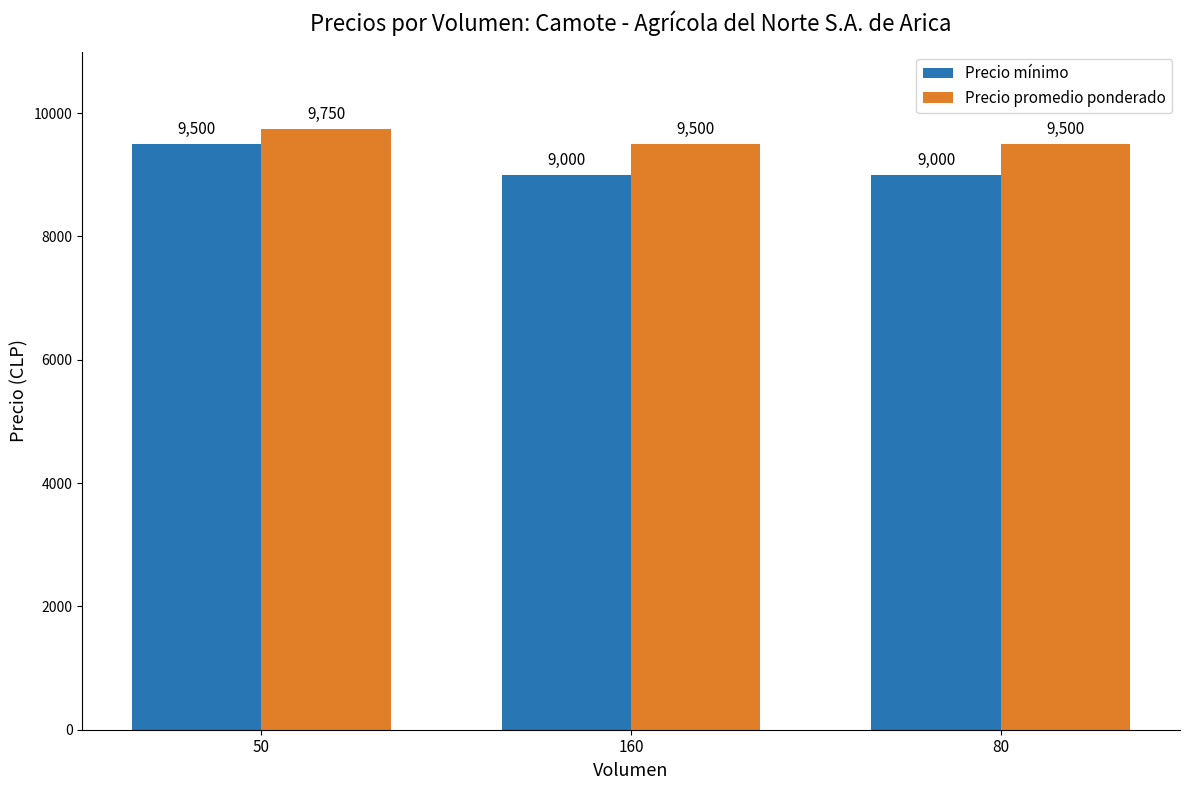

List the series in order of their overall mean, highest first.

Precio promedio ponderado, Precio mínimo